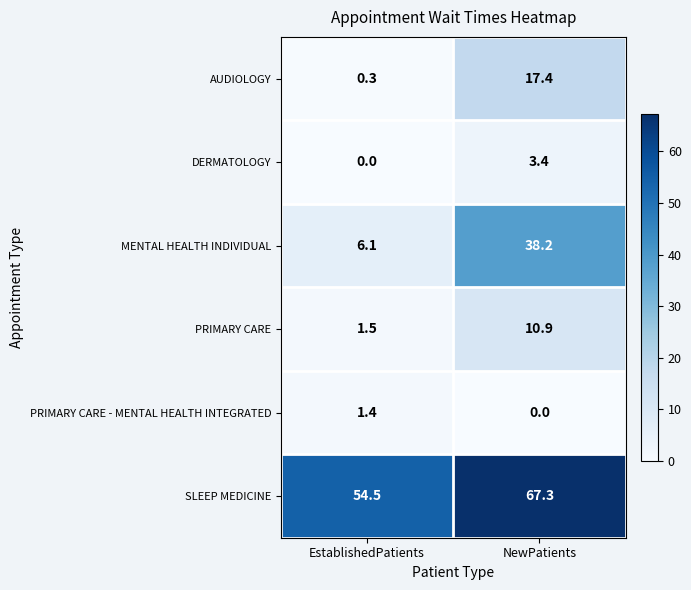

Which series has the largest total across all categories?

SLEEP MEDICINE